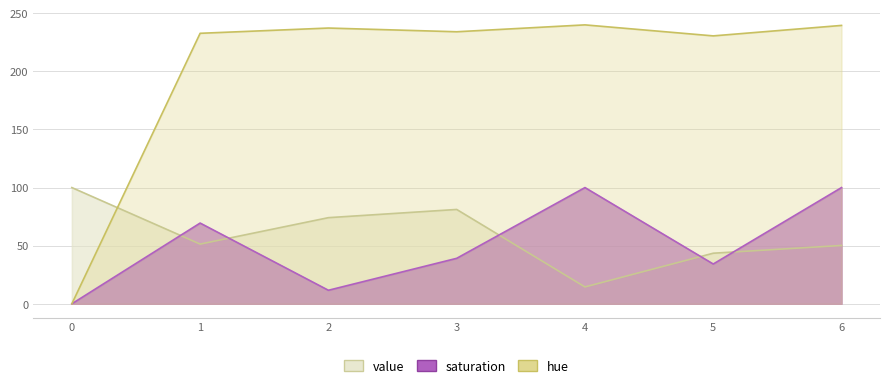

Between which two adjacent categories do value and saturation first intersect?

0 and 1